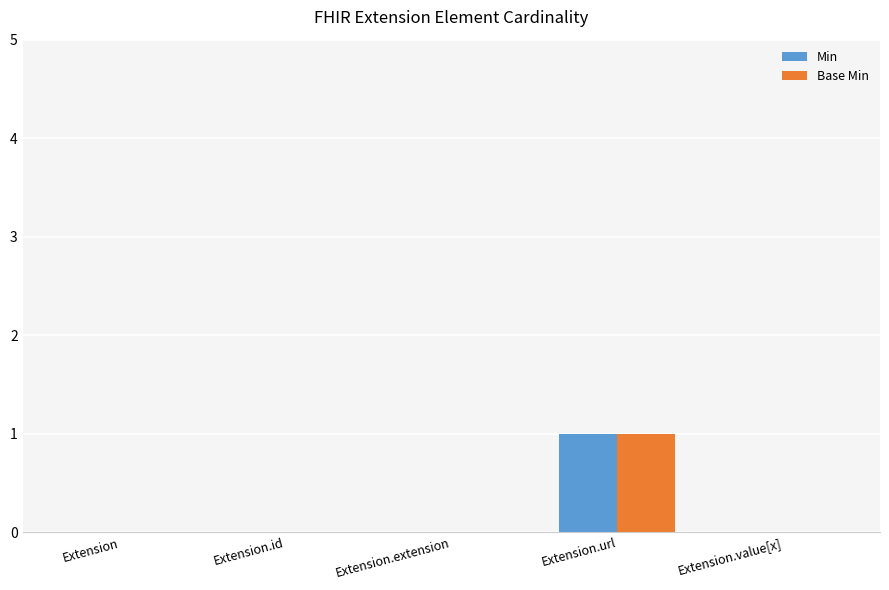

The value of Base Min at Extension is 0. True or false?

True